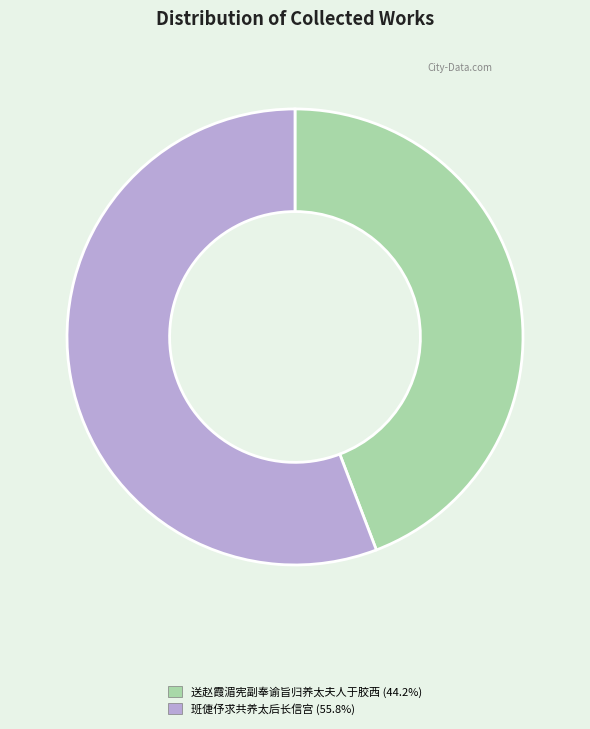

Do 送赵霞湄宪副奉谕旨归养太夫人于胶西 and 班倢伃求共养太后长信宫 together represent more than half of the pie?

Yes